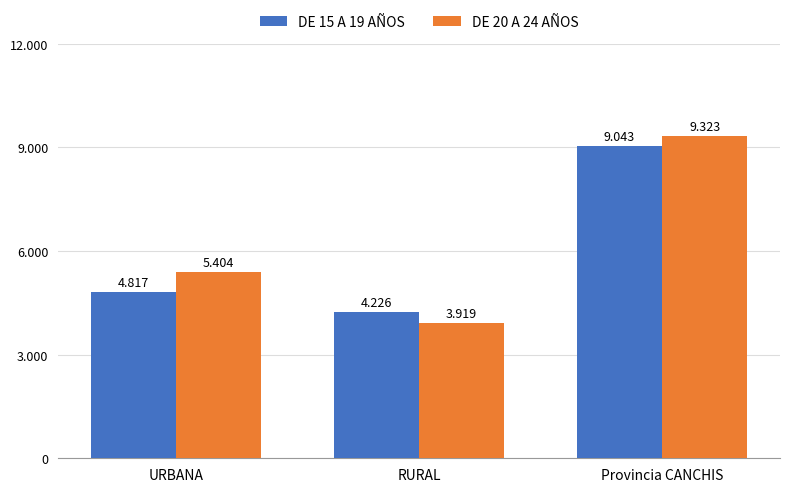

Does the chart contain stacked bars?

No